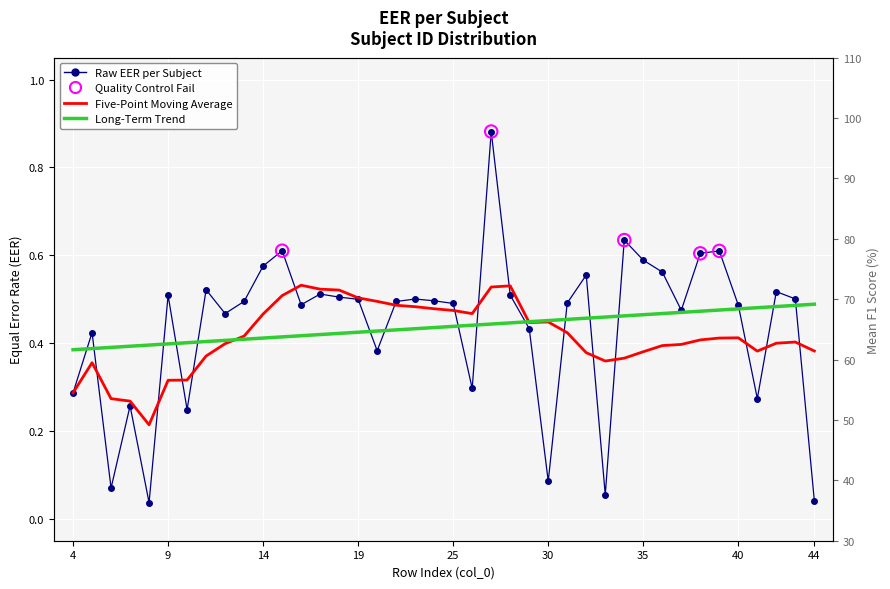

Is the value of EER at 18 greater than the value of moving_avg_eer at 25?

Yes